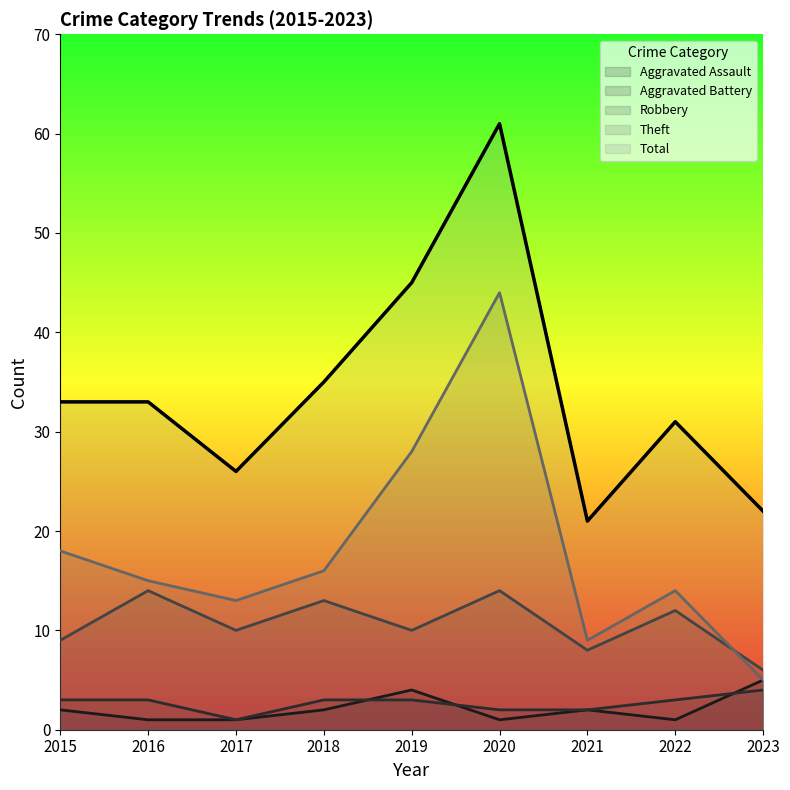

Reading left to right, extract all data points from this chart.

Aggravated Assault: 2015=2	2016=1	2017=1	2018=2	2019=4	2020=1	2021=2	2022=1	2023=5
Aggravated Battery: 2015=3	2016=3	2017=1	2018=3	2019=3	2020=2	2021=2	2022=3	2023=4
Robbery: 2015=9	2016=14	2017=10	2018=13	2019=10	2020=14	2021=8	2022=12	2023=6
Theft: 2015=18	2016=15	2017=13	2018=16	2019=28	2020=44	2021=9	2022=14	2023=5
Total: 2015=33	2016=33	2017=26	2018=35	2019=45	2020=61	2021=21	2022=31	2023=22